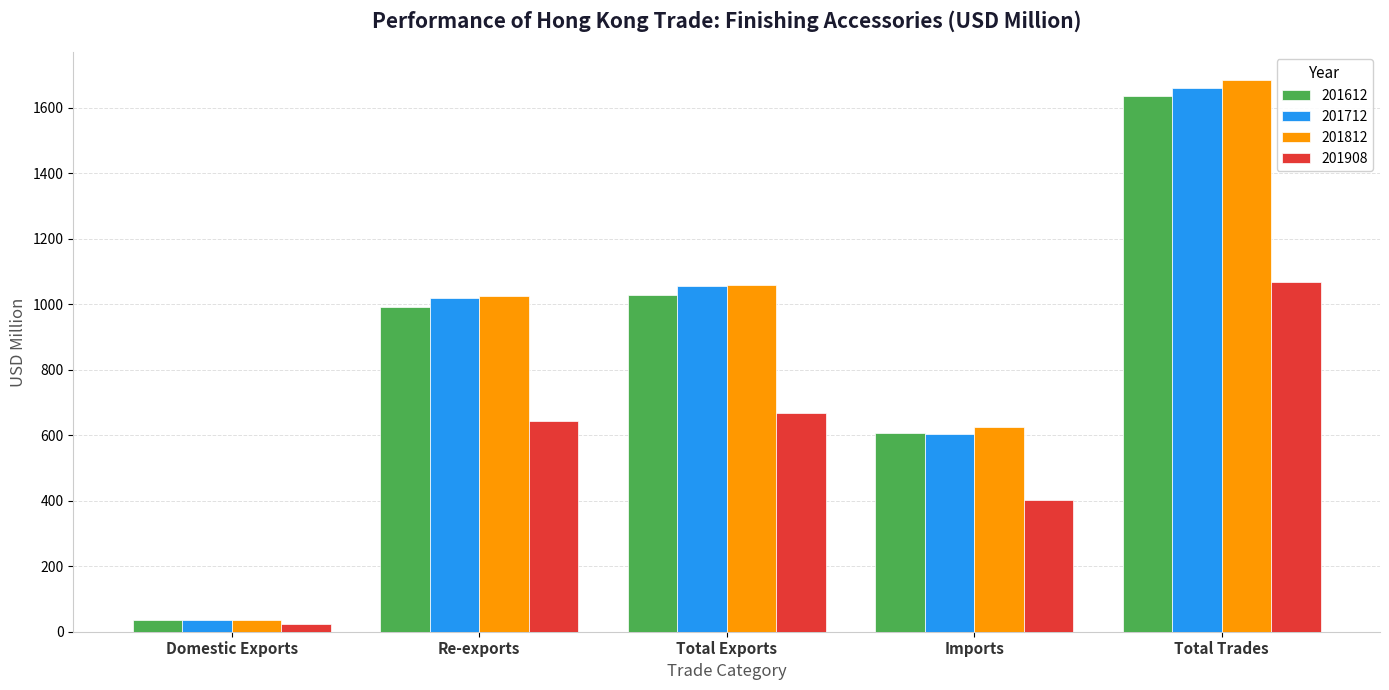

What is the average value of the 201908 series?

560.5